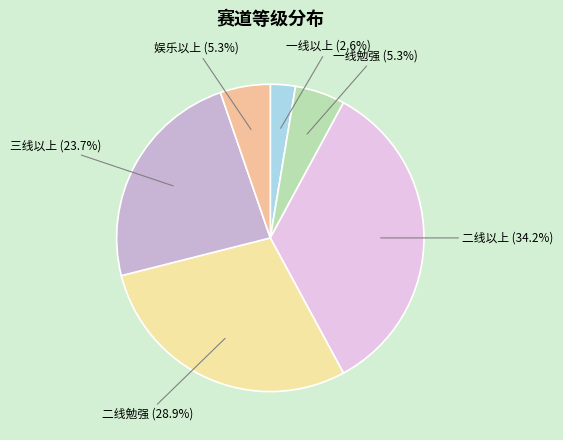

Count the number of slices in the pie.

6